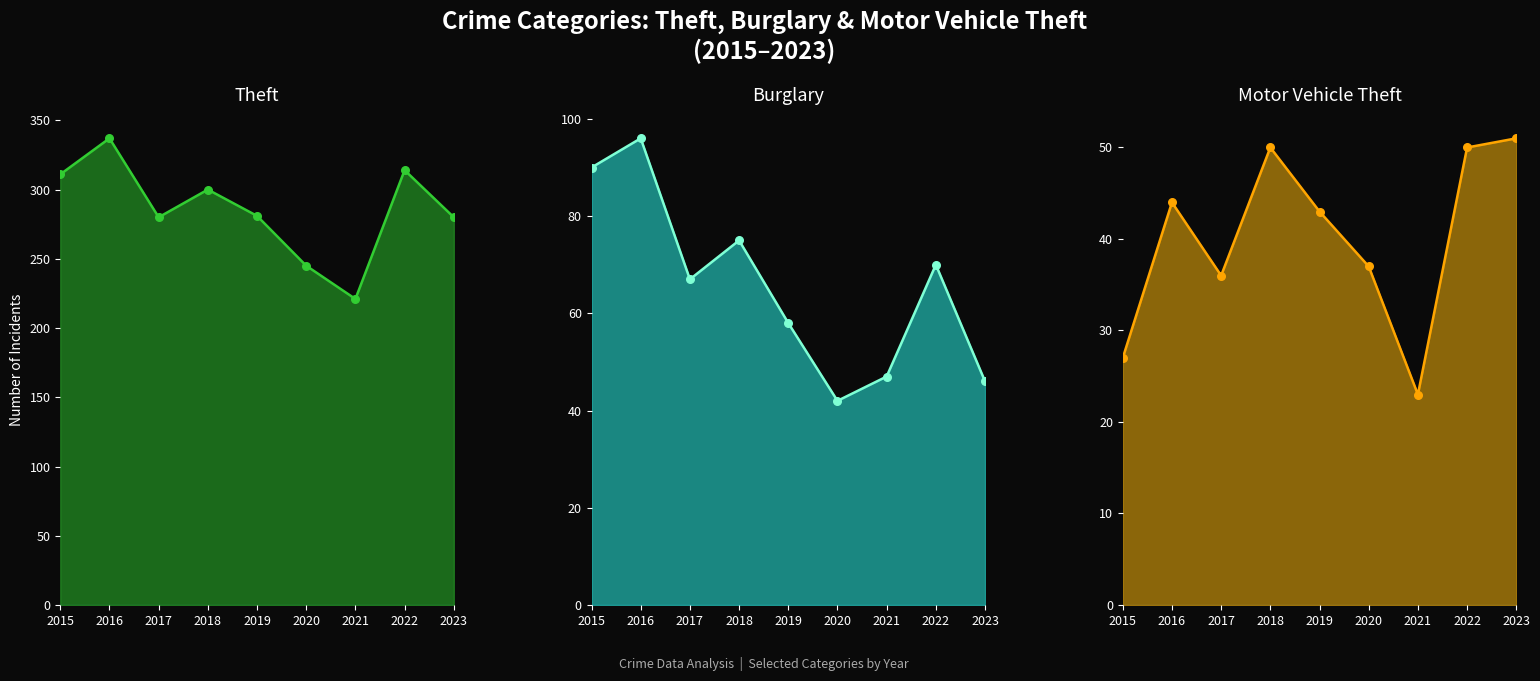

Which series has the largest total across all categories?

Theft